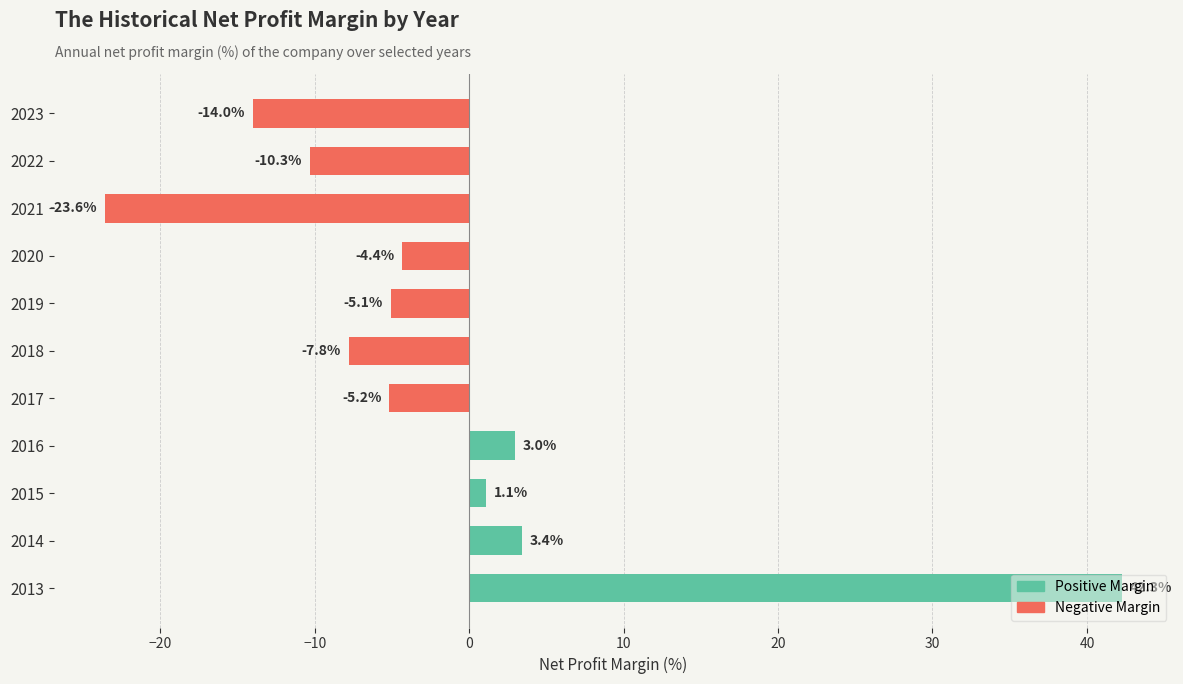

What is the greatest value displayed?

42.3